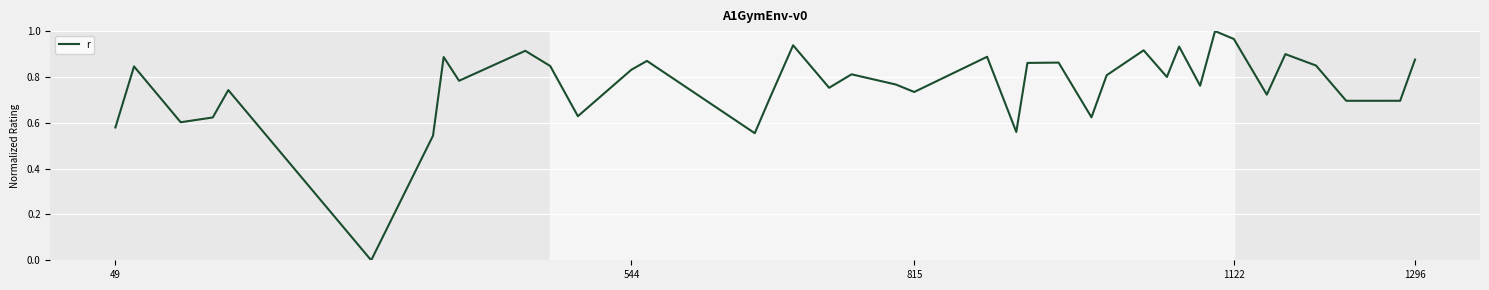

How many lines are shown in the chart?

1